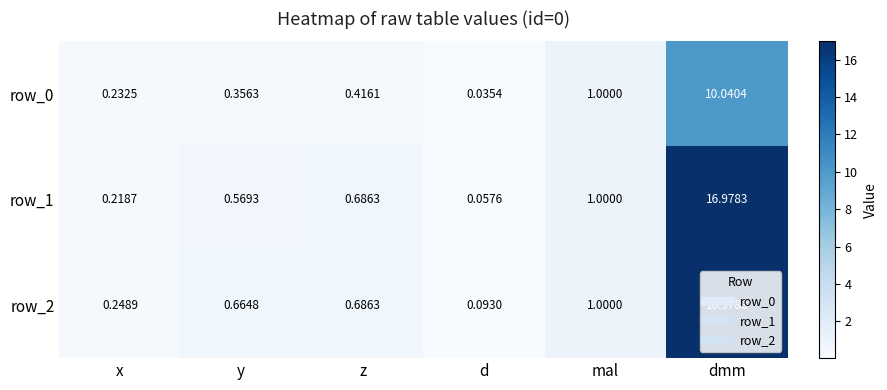

List the labels in order of row_1 value, largest first.

dmm, mal, z, y, x, d